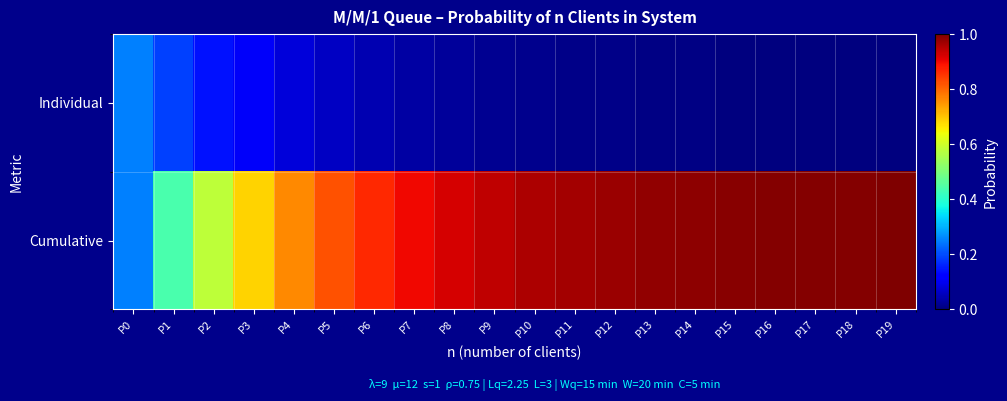

Which series has the largest total across all categories?

Cumulative